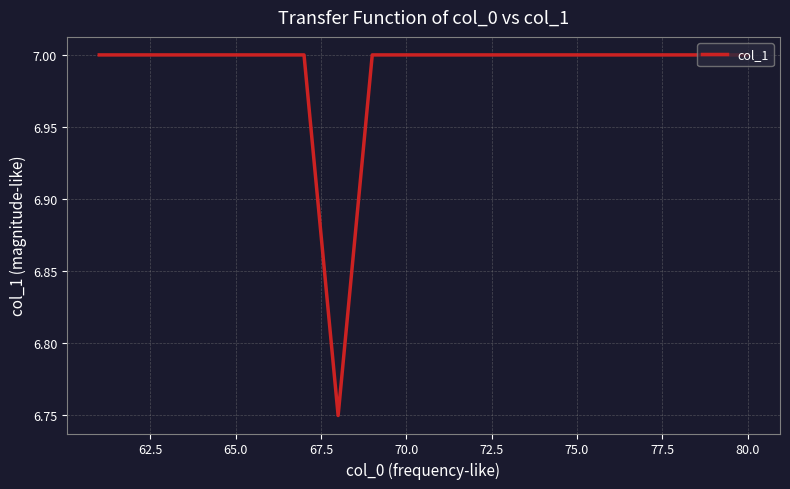

What is the greatest value displayed?

7.0